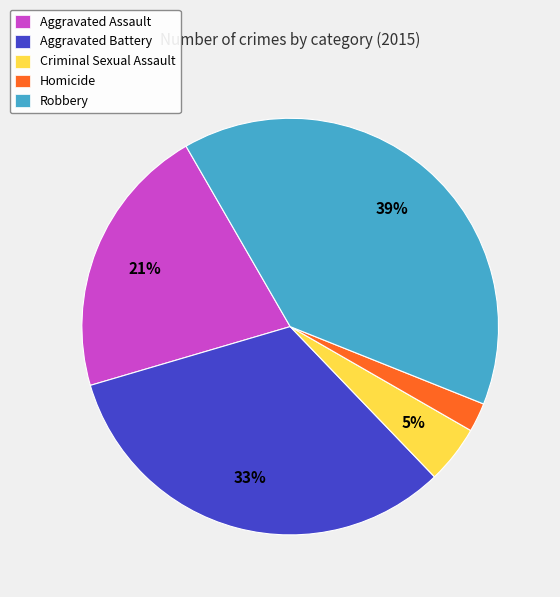

Between Criminal Sexual Assault and Aggravated Assault, which is larger?

Aggravated Assault